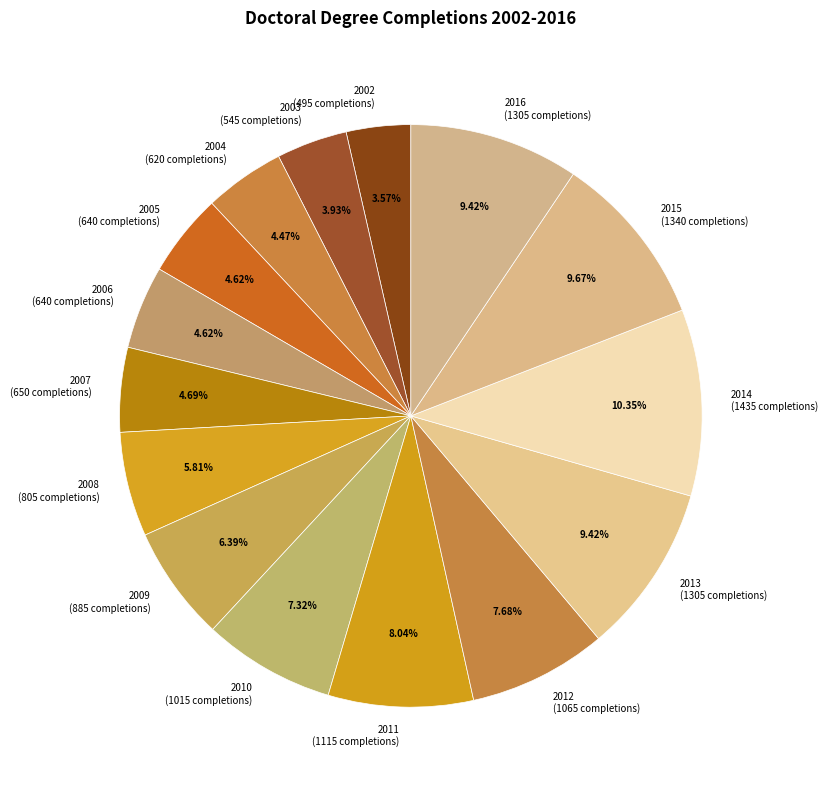

How much of the chart is everything except 2007?

95.3%